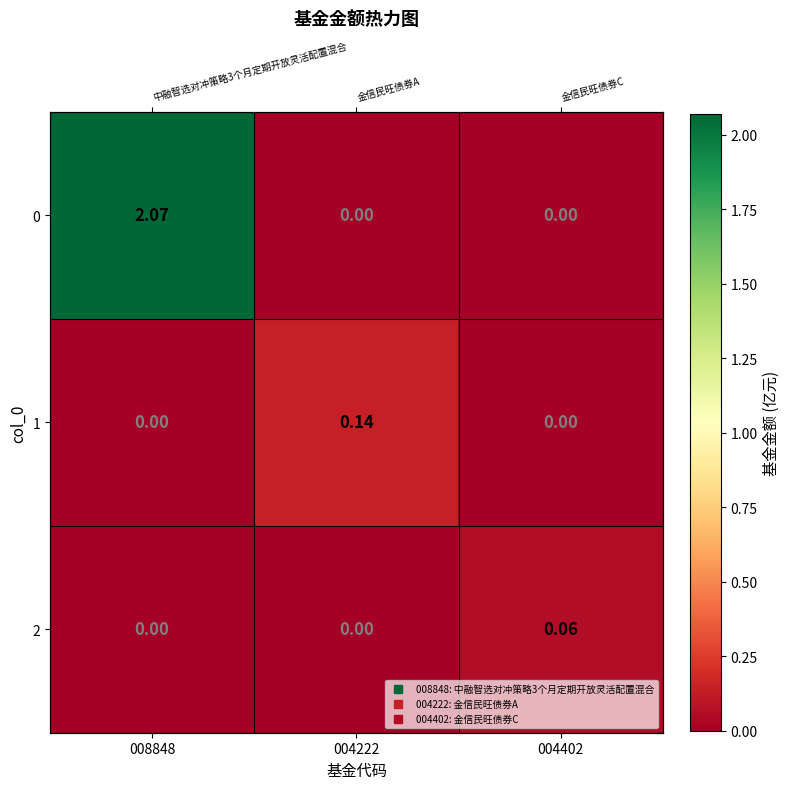

What is the difference between the maximum and minimum values in the 0 series?

2.1